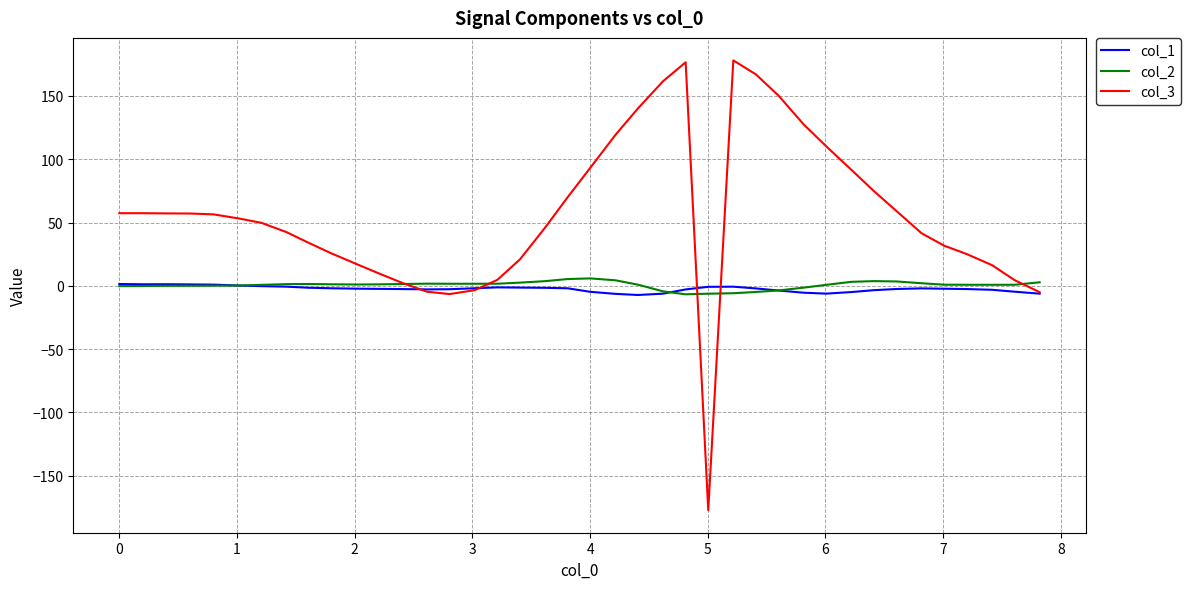

What is the maximum value shown in the chart?

178.1